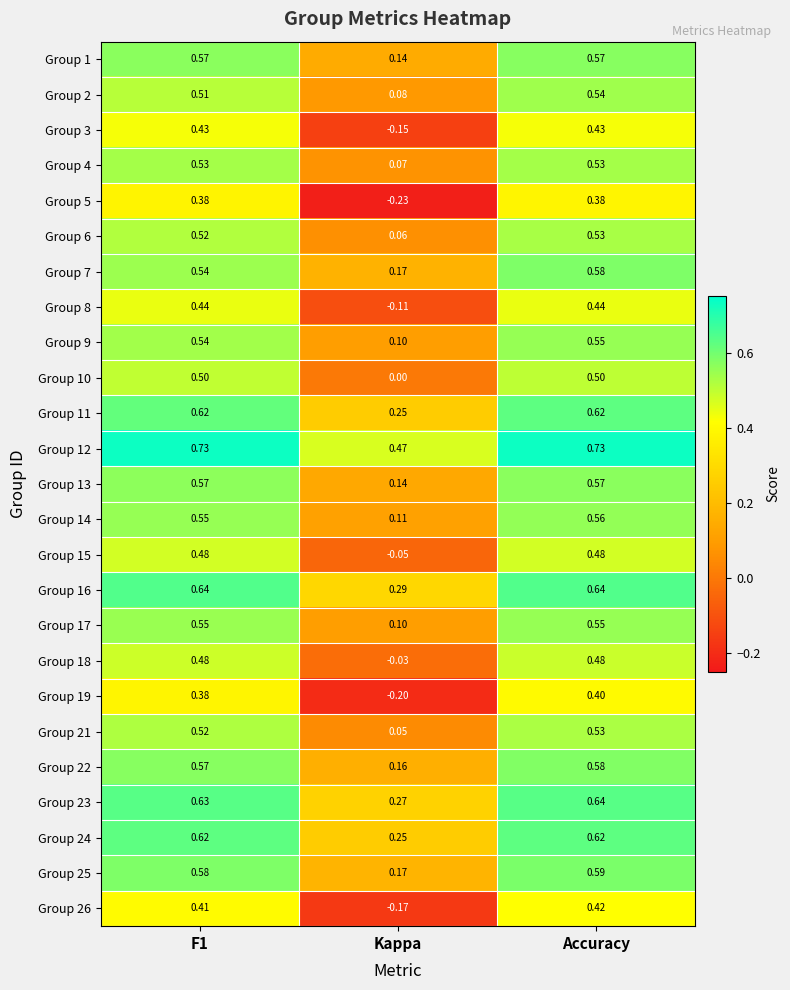

Where is Group 16 nearest to the value 0?

Kappa